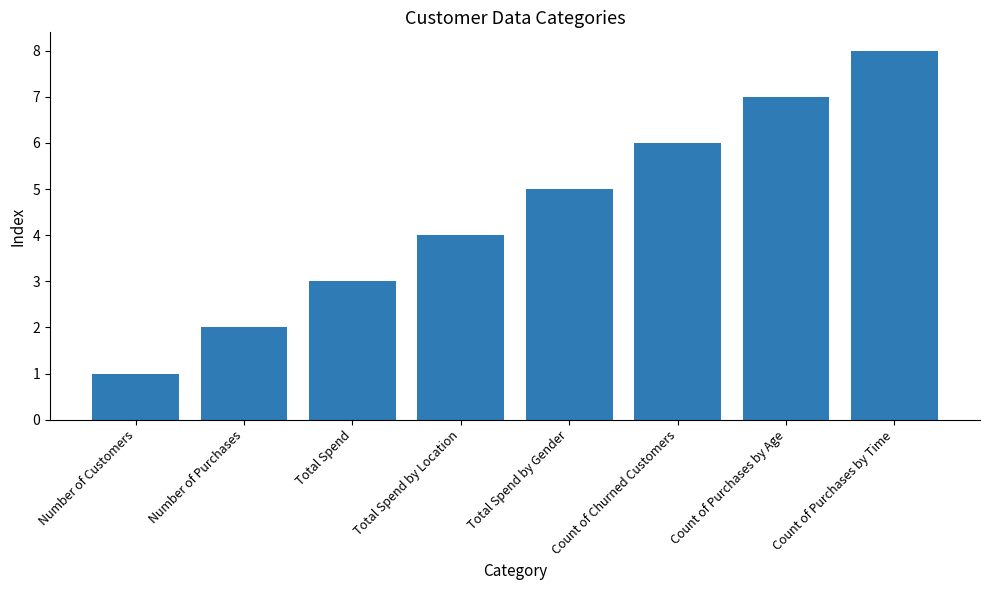

What is the difference between the maximum and minimum values?

7